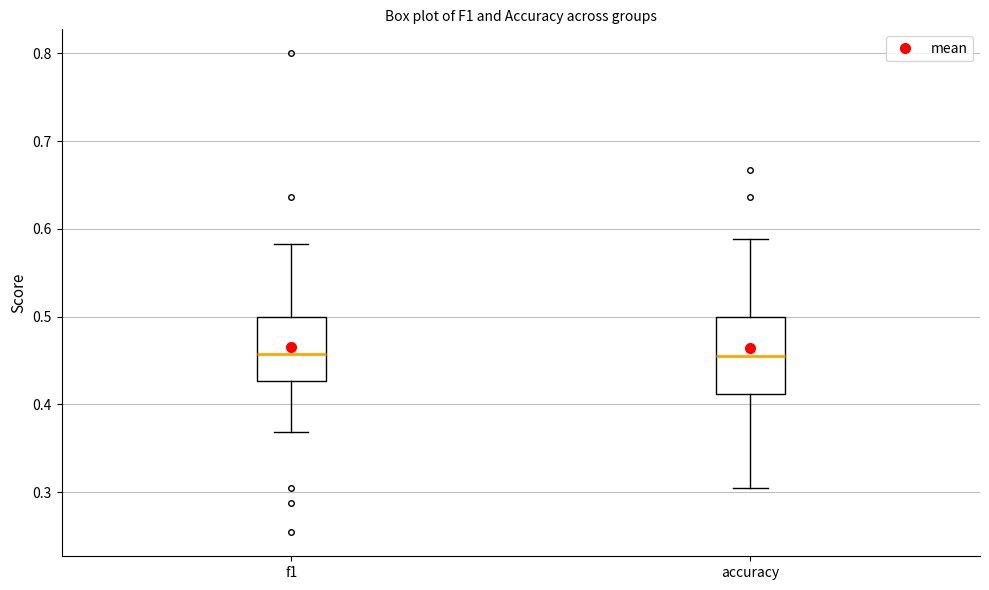

Comparing the boxes themselves (not the whiskers), which one is the tallest?

accuracy